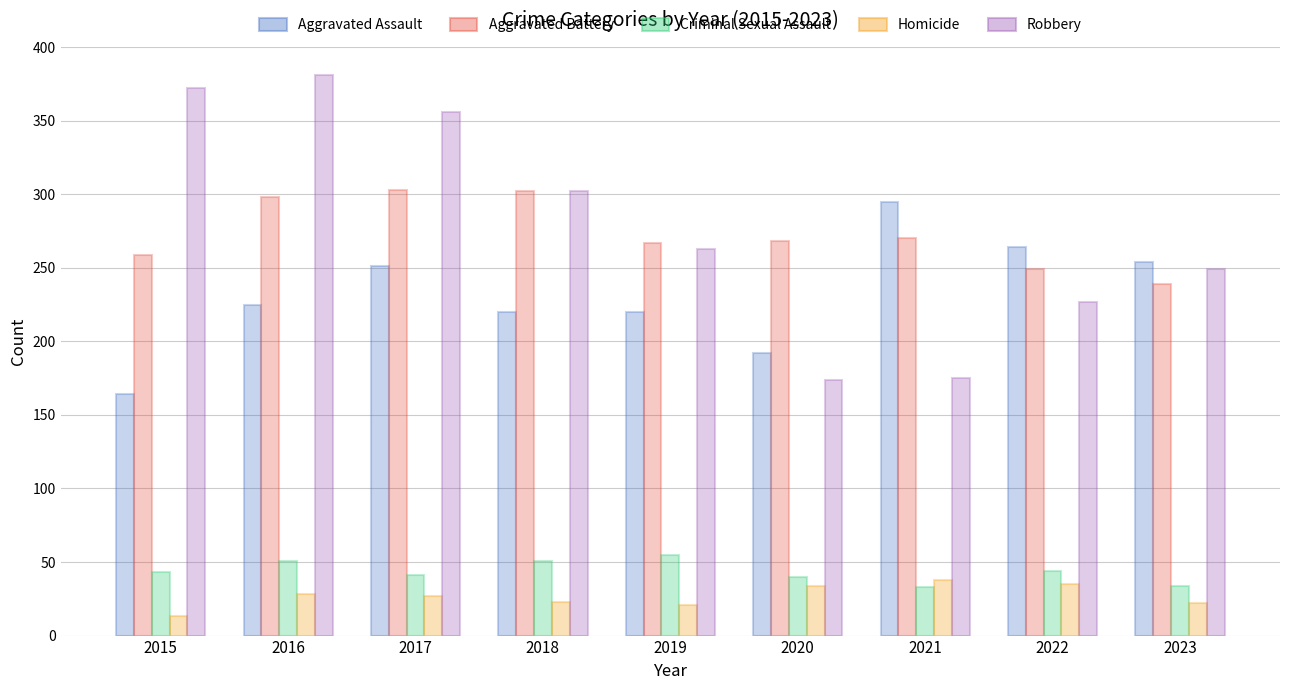

Rank the series at 2023 from highest to lowest value.

Aggravated Assault, Robbery, Aggravated Battery, Criminal Sexual Assault, Homicide